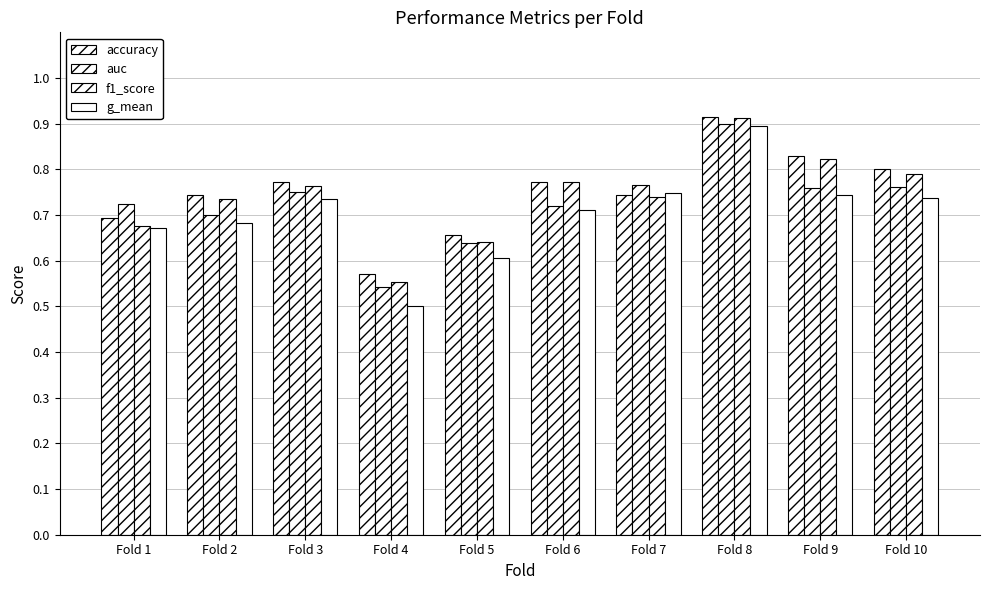

Are the bars horizontal?

No